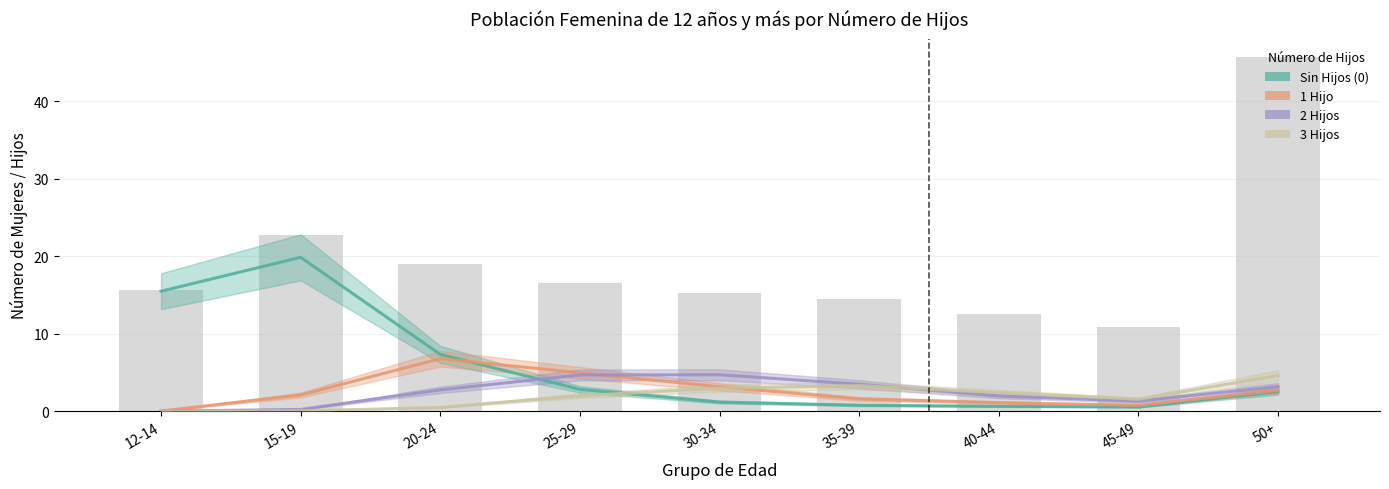

Where is 2 Hijos nearest to the value 2?

40-44